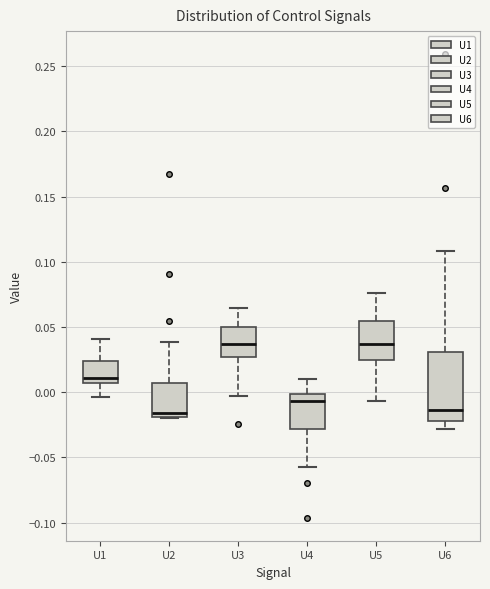

Comparing the boxes themselves (not the whiskers), which one is the tallest?

U6